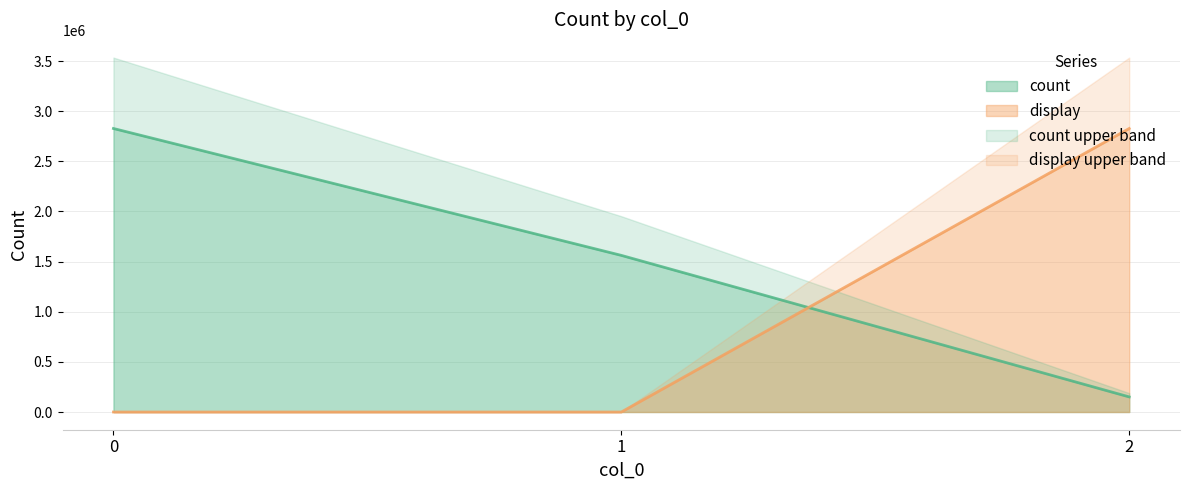

What is the highest value of the display series?

2827369